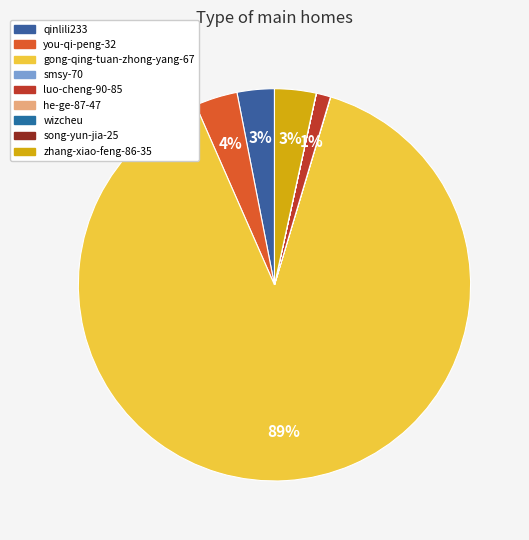

True or false: you-qi-peng-32 accounts for 14% of the total.

False